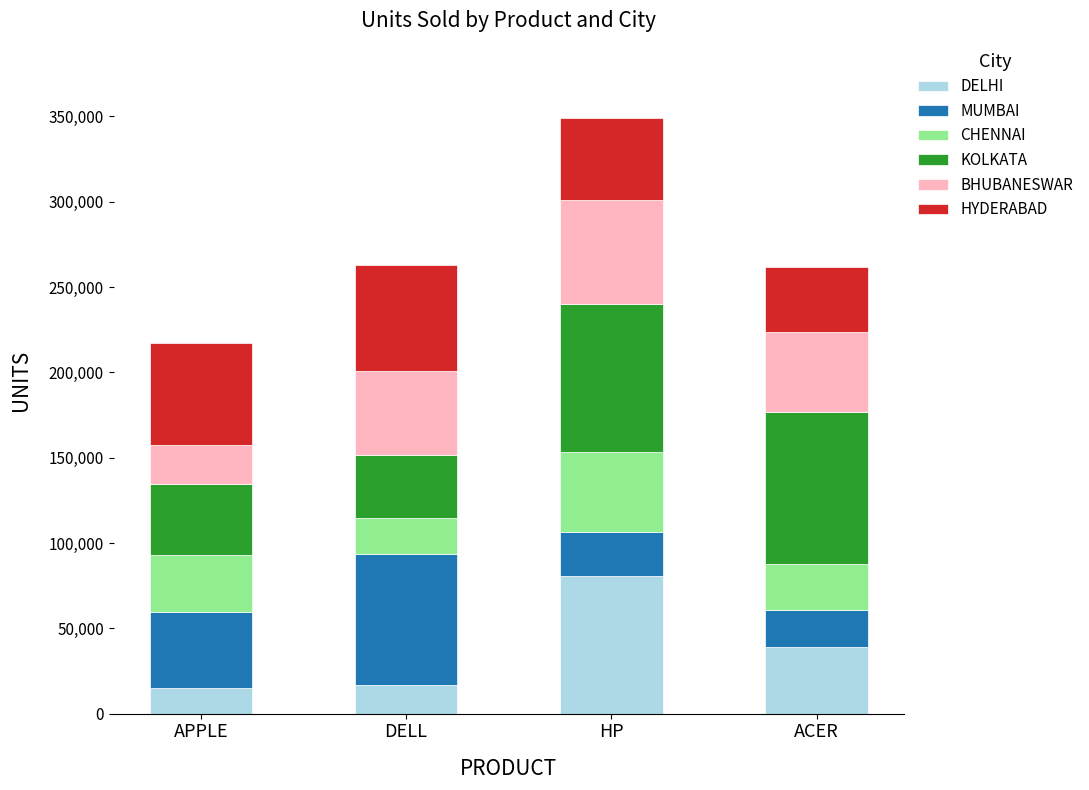

What is the total value across all series at APPLE?

217300